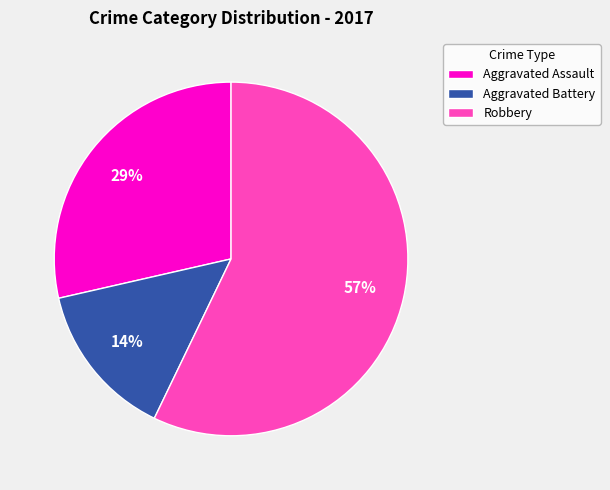

To the nearest percent, what is the combined percentage of Aggravated Battery and Aggravated Assault?

43%